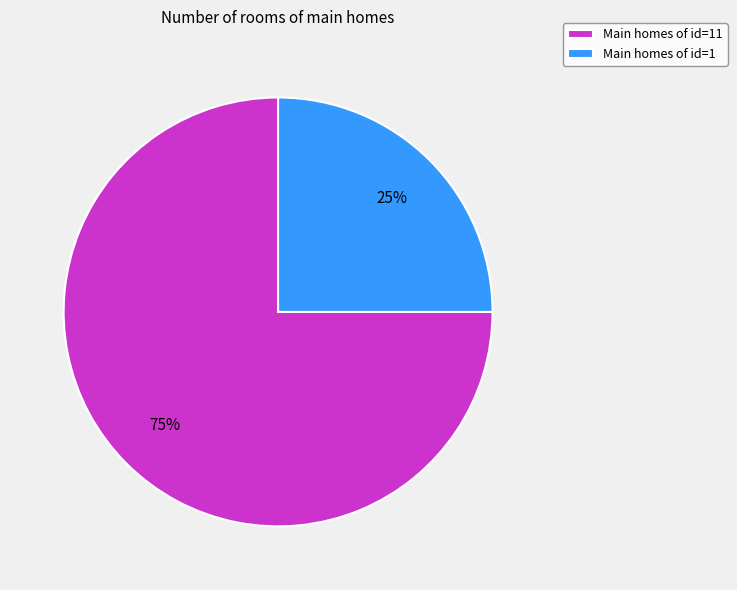

How many slices are in this pie chart?

2